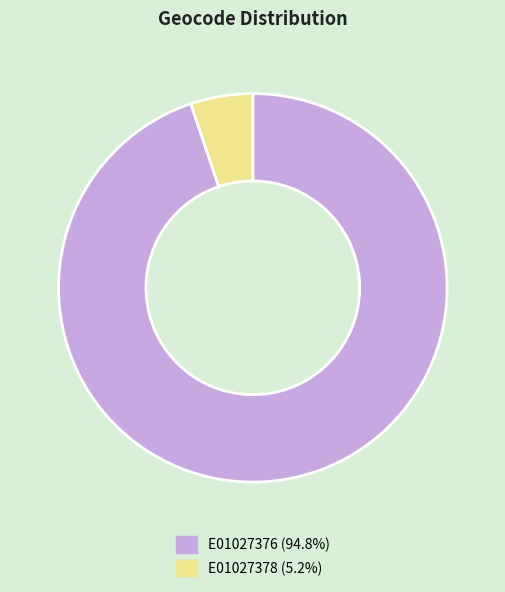

Is there a majority slice in this chart?

Yes